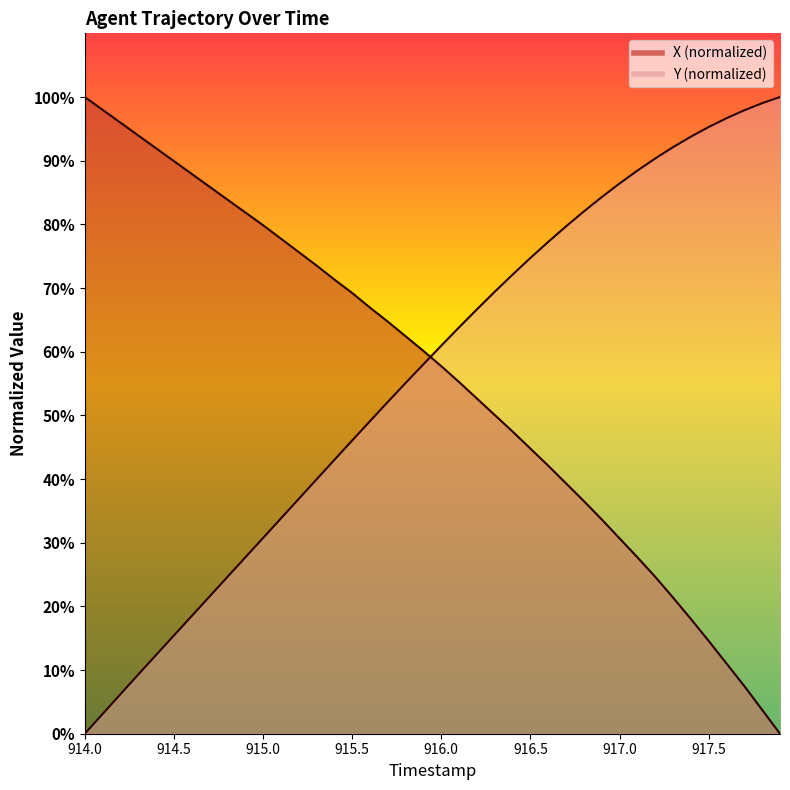

What are all the series names shown in the legend?

X, Y